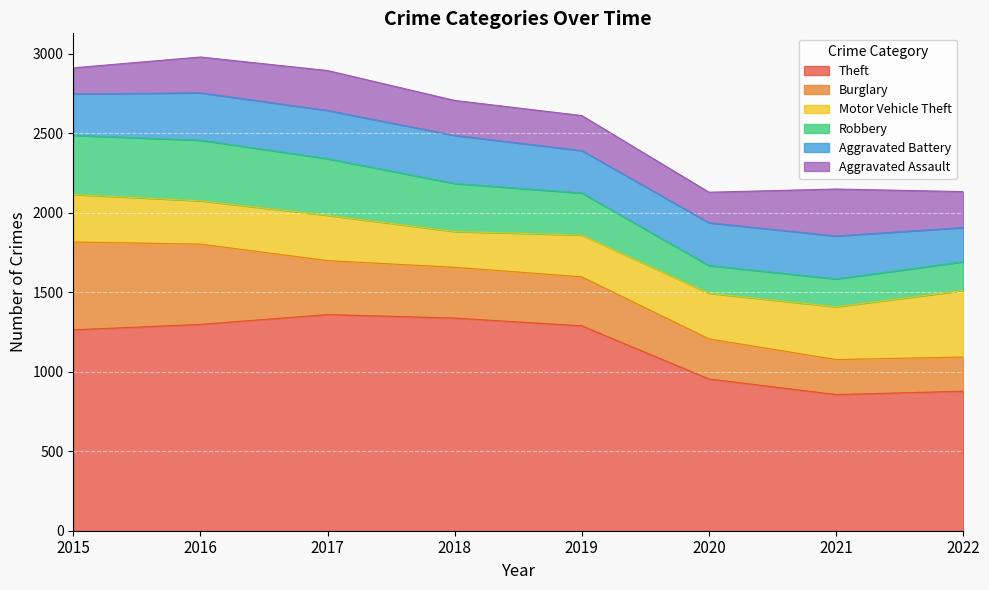

What is the greatest value displayed?

1359